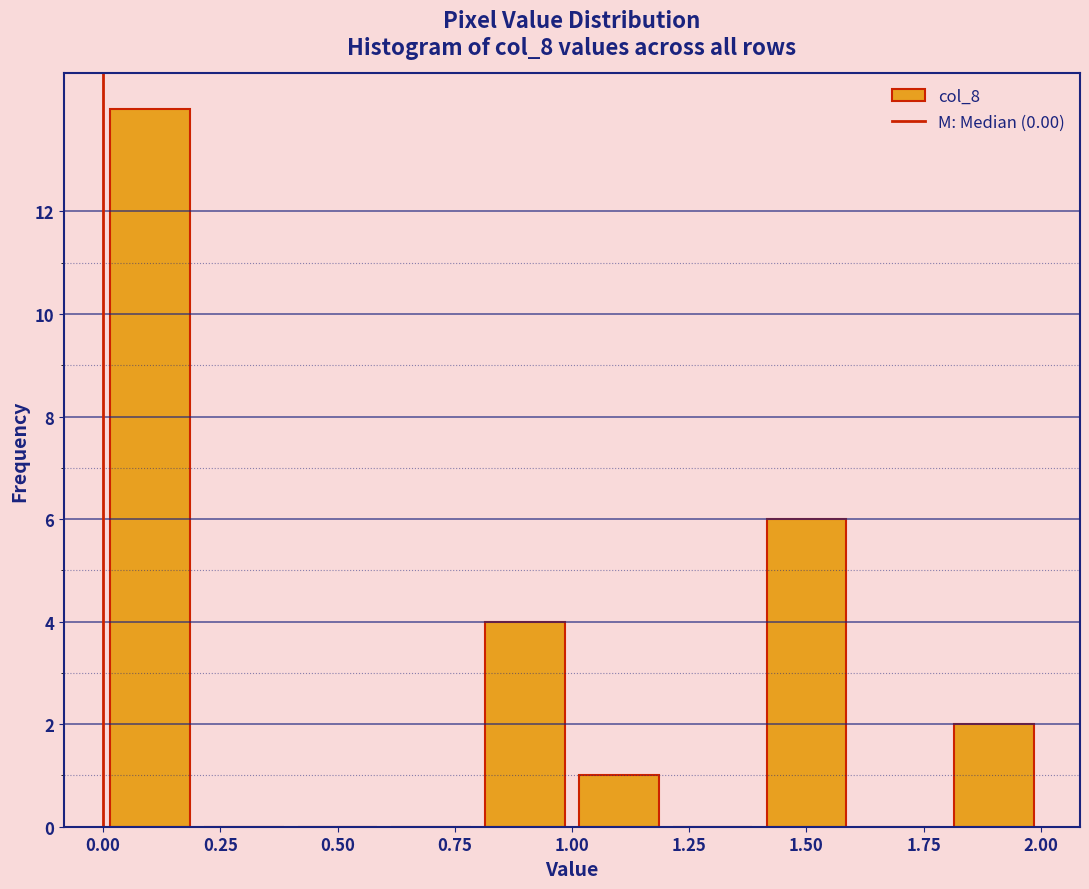

Reading left to right, transcribe this chart: for each bar, give the range it covers on the x-axis and its height. The values are not printed on the chart, so give them approximately, as read against the axis.

0.0 to 0.2: 14
0.2 to 0.4: 0
0.4 to 0.6: 0
0.6 to 0.8: 0
0.8 to 1.0: 4
1.0 to 1.2: 1
1.2 to 1.4: 0
1.4 to 1.6: 6
1.6 to 1.8: 0
1.8 to 2.0: 2